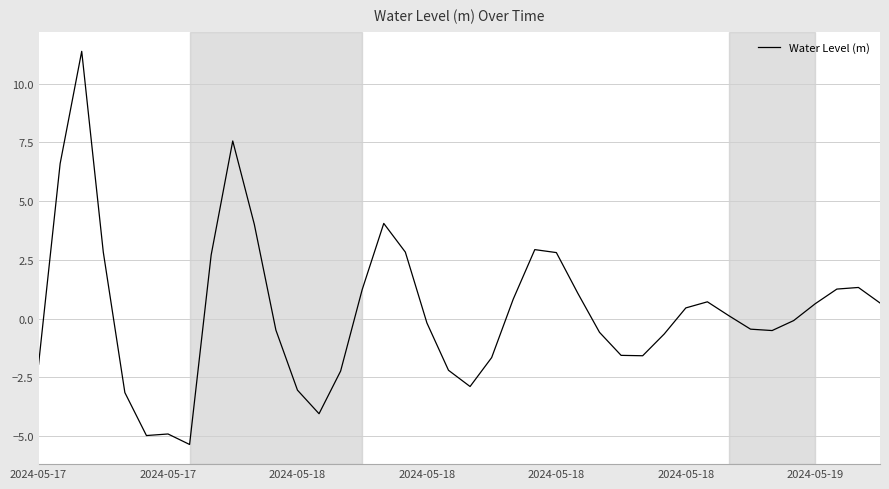

What is the sum of all values?

13.4